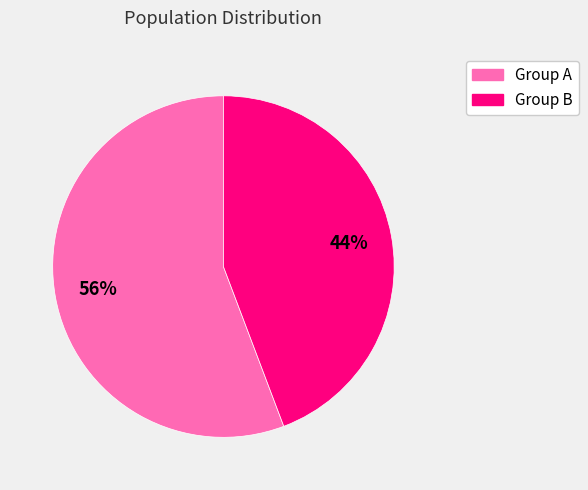

Does any single category account for the majority?

Yes